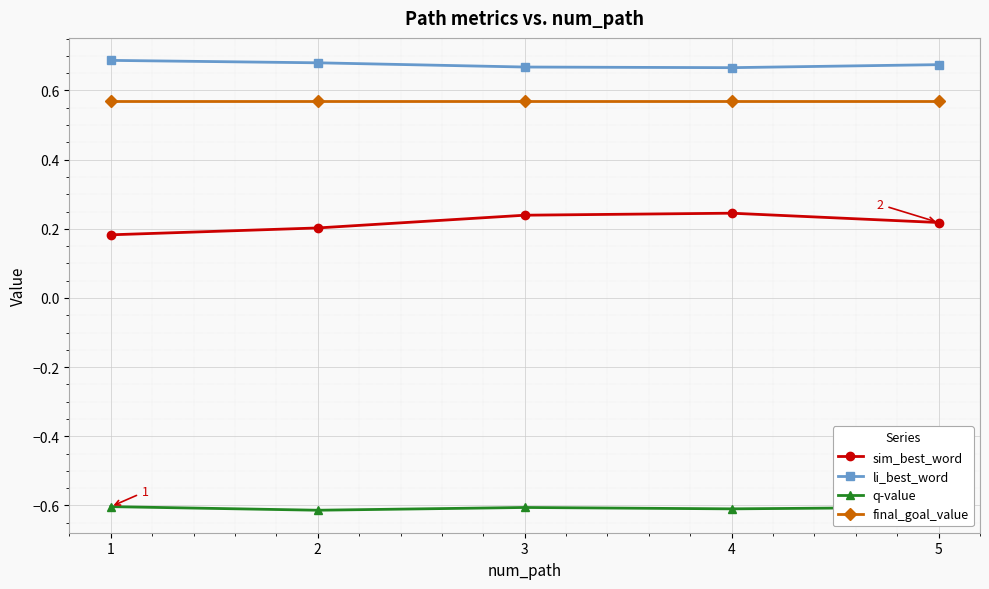

Where is sim_best_word nearest to the value 0?

1